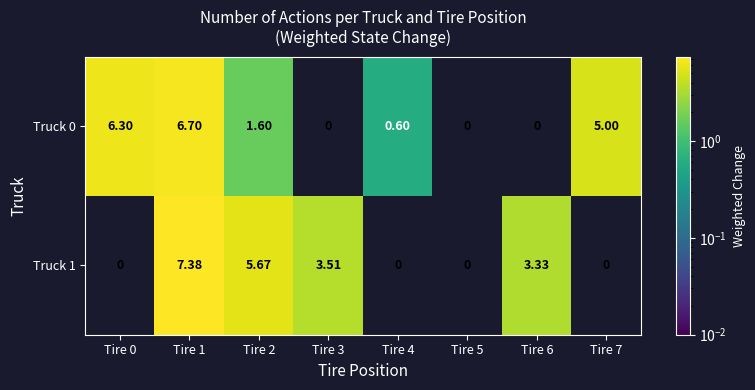

How many values in Truck 1 are above zero?

4